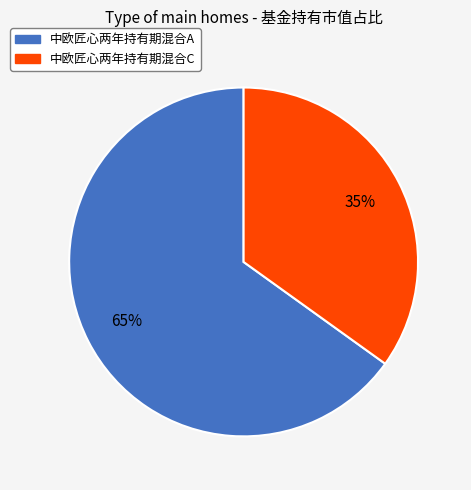

To the nearest percent, what is the difference between the largest and smallest slice percentages?

30%